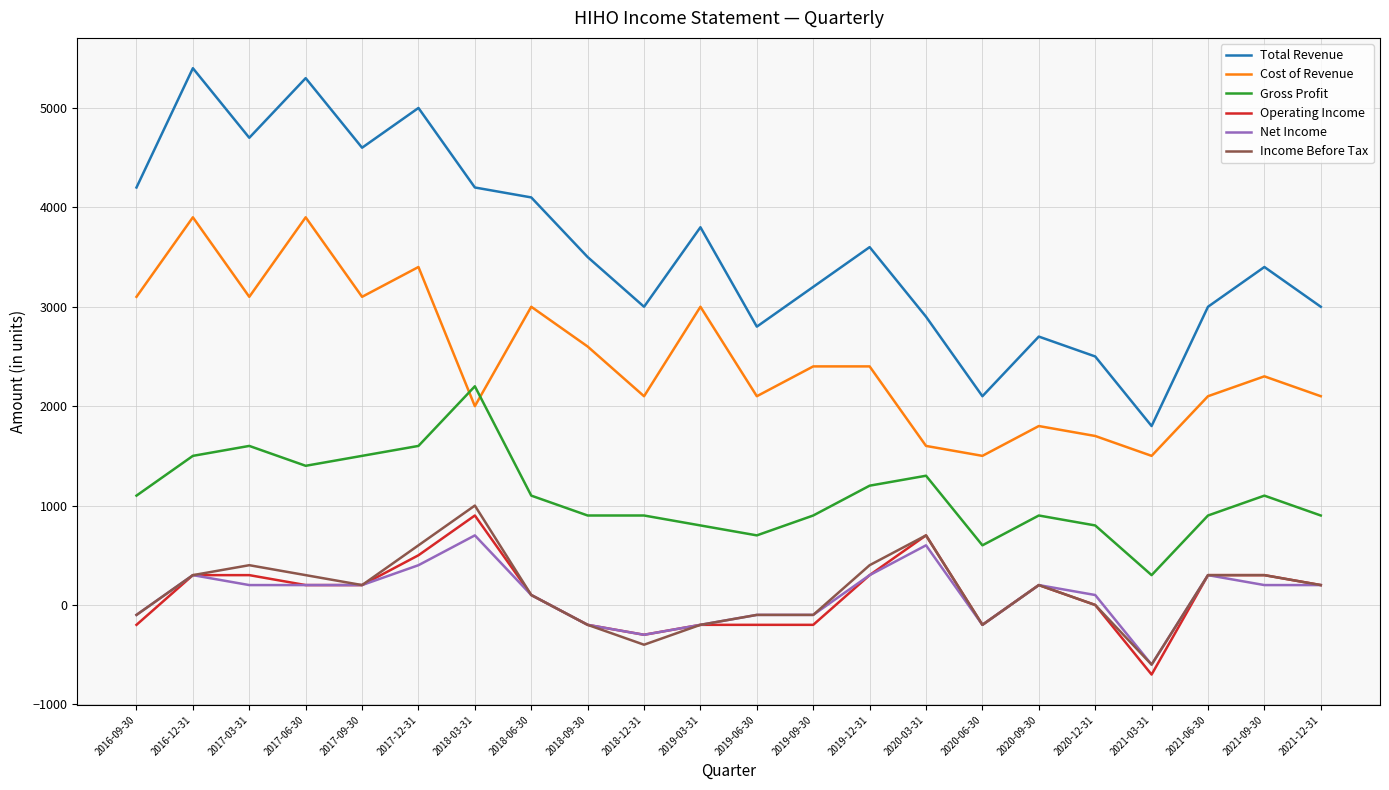

After their last crossing, which series has the higher values: Gross Profit or Cost of Revenue?

Cost of Revenue